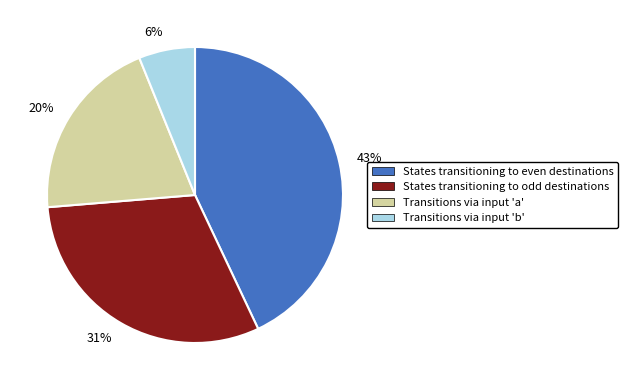

To the nearest percent, what is the difference between the largest and smallest slice percentages?

37%